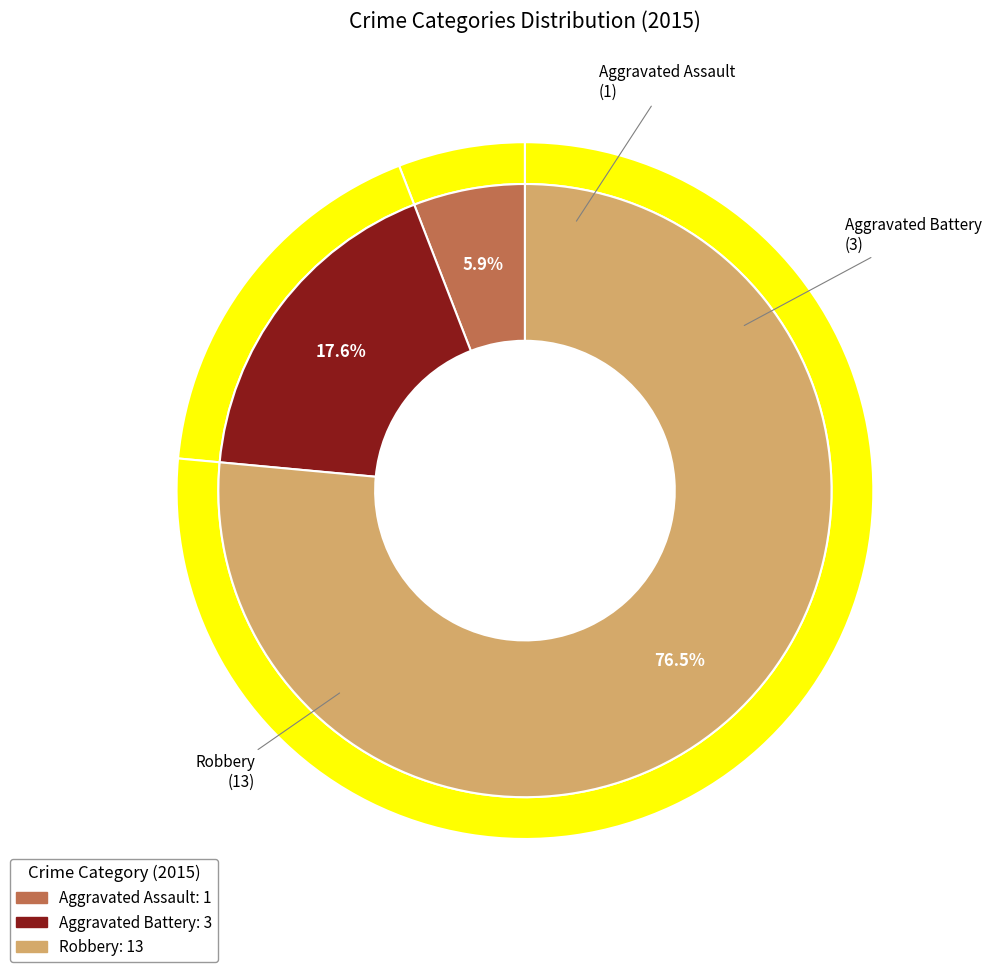

To the nearest percent, what is the average slice percentage?

33%